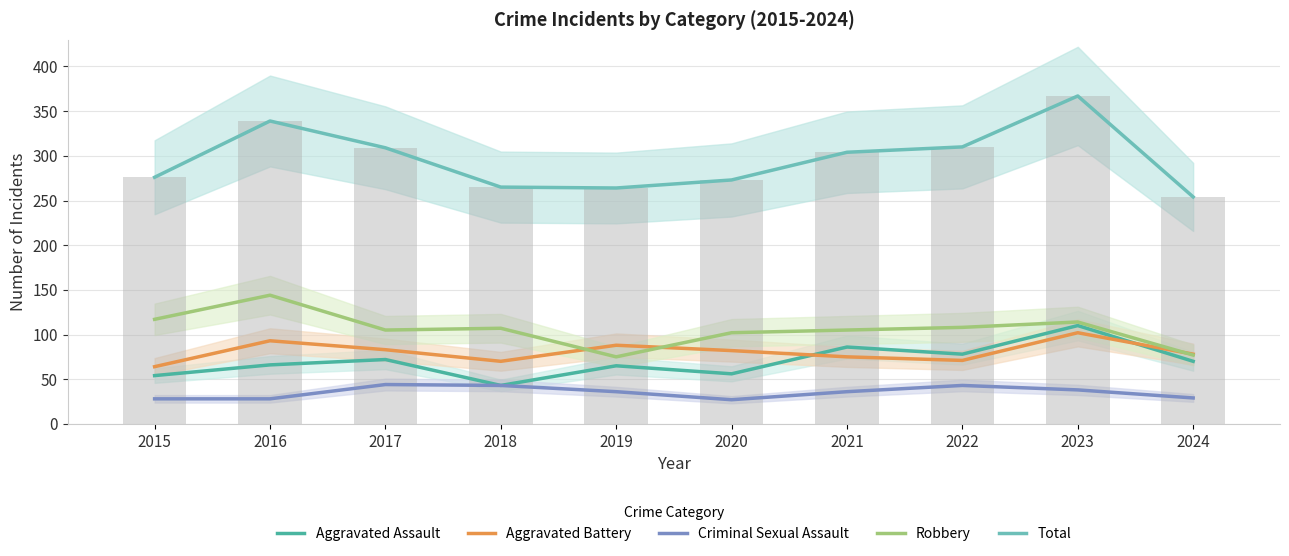

At how many categories does at least one series exceed 211?

10